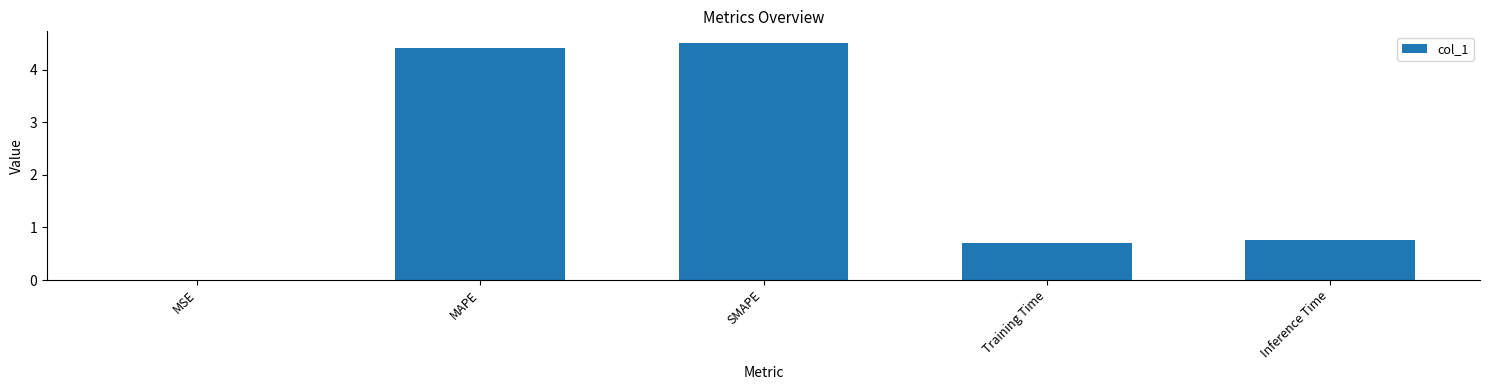

Is it true that the value at Inference Time is 0.8?

True